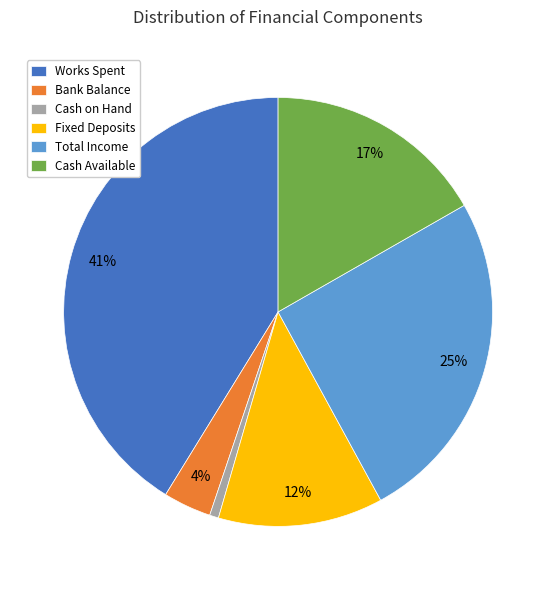

Is it true that Bank Balance is 17% of the pie?

False